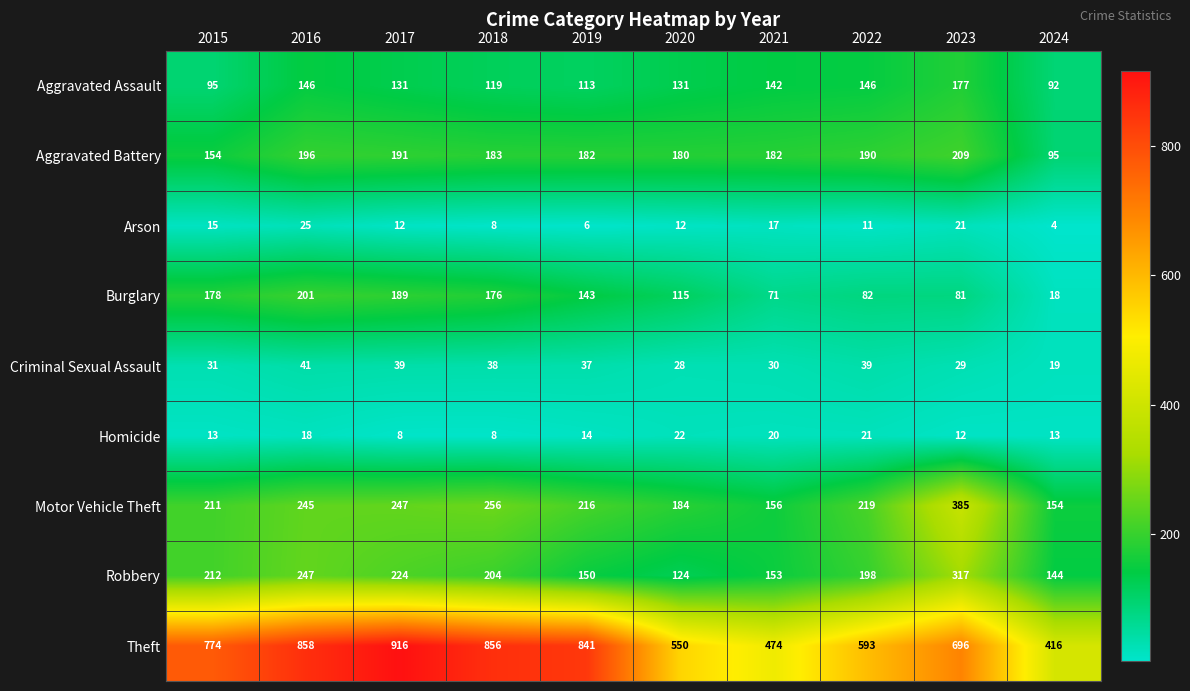

What is the total value across all series at 2016?

1977